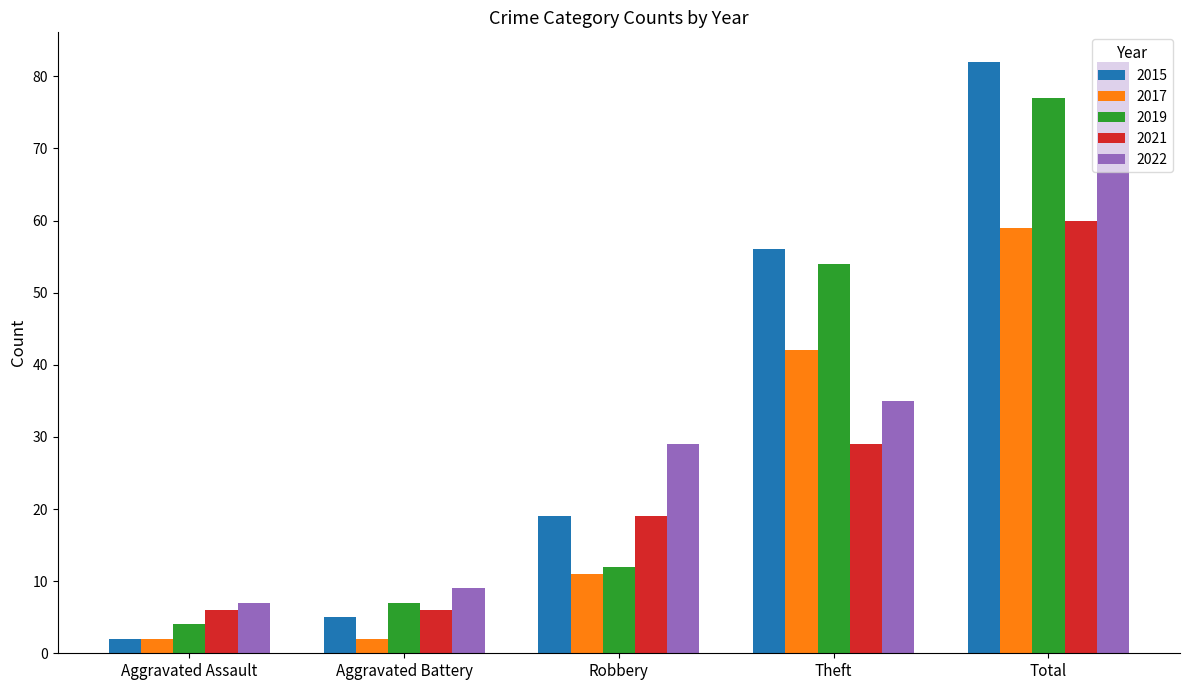

The 2022 series shows 9 at Aggravated Battery. True or false?

True